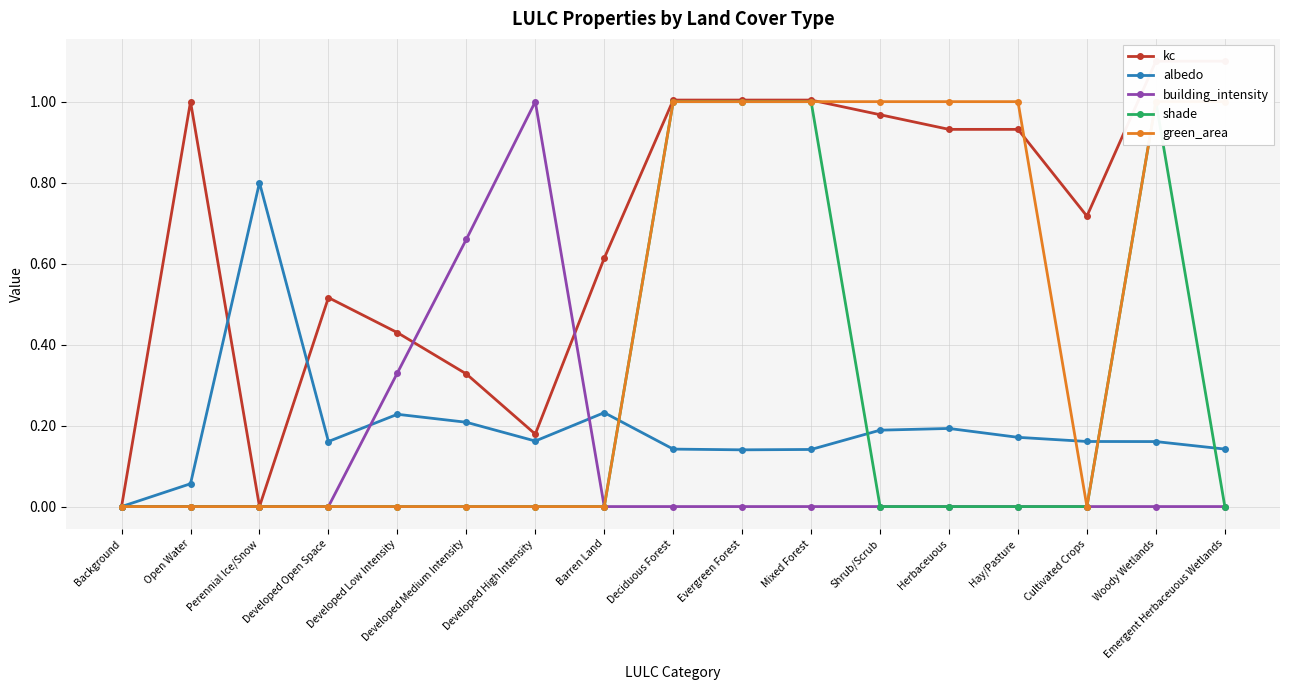

What is the highest value of the green_area series?

1.0